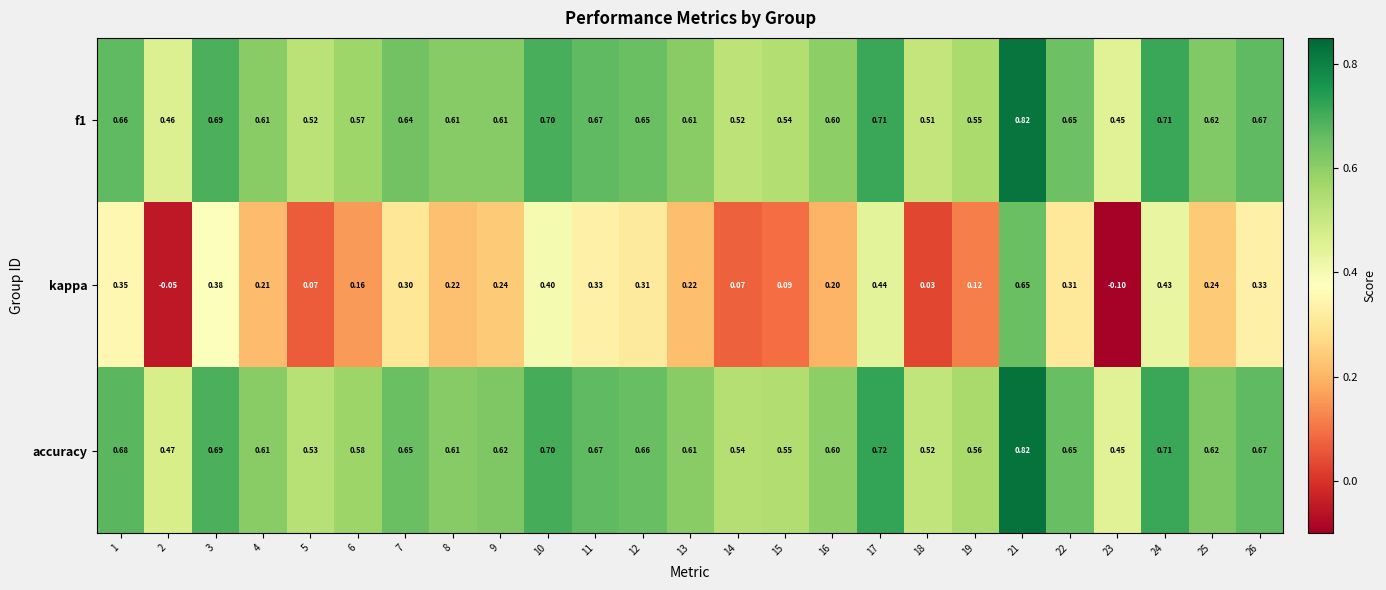

Which series has the widest spread of values?

kappa